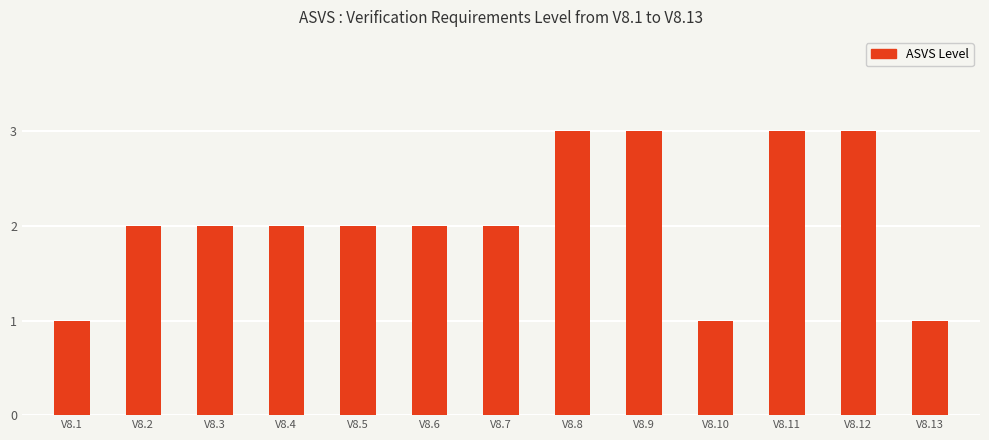

What is the value of the 7th bar from the left?

2